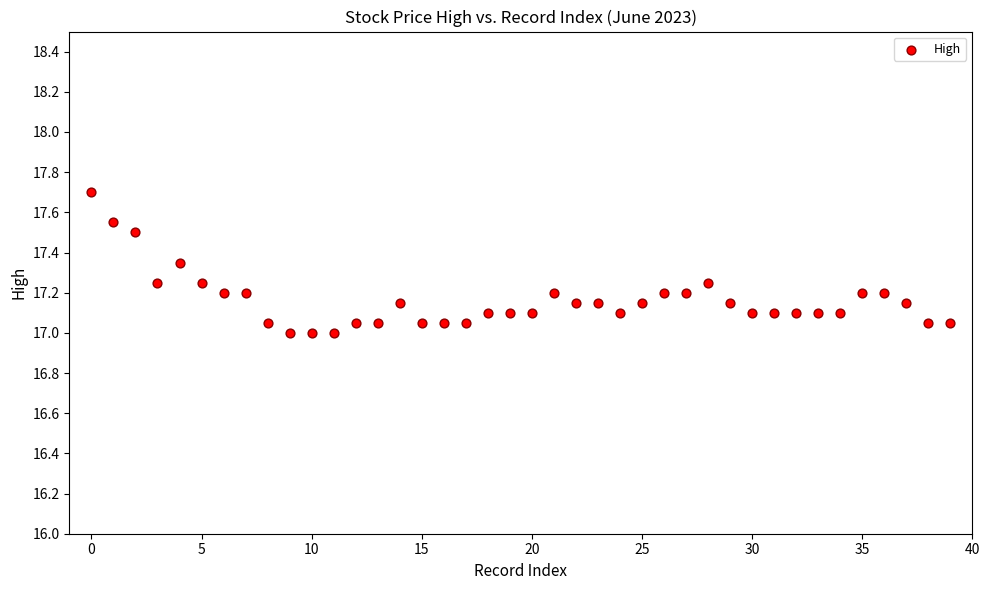

What is the range of Y values (max minus min)?

0.7